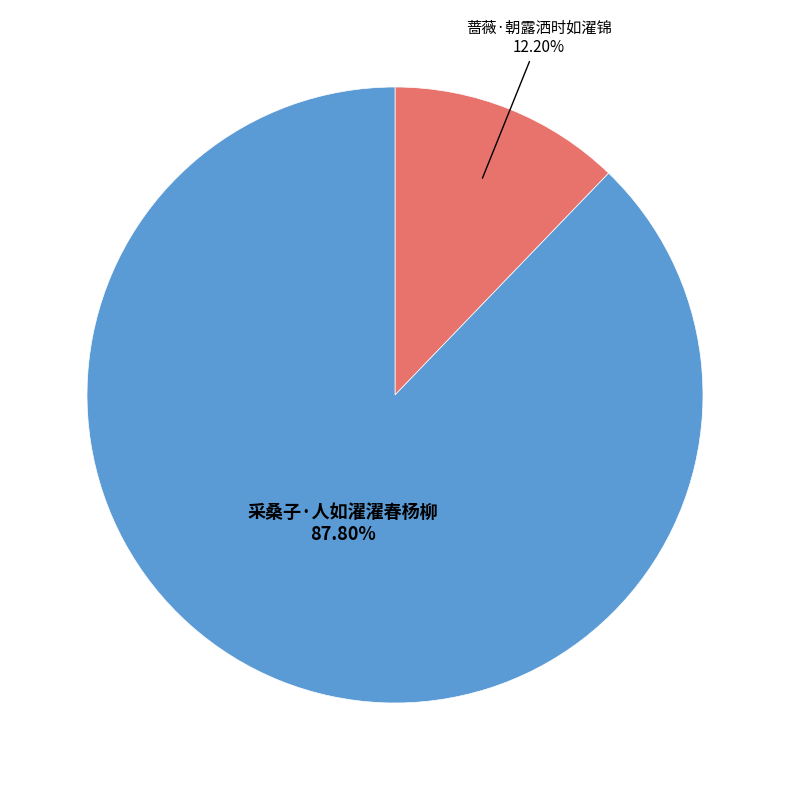

Is there any slice that represents more than half of the pie?

Yes